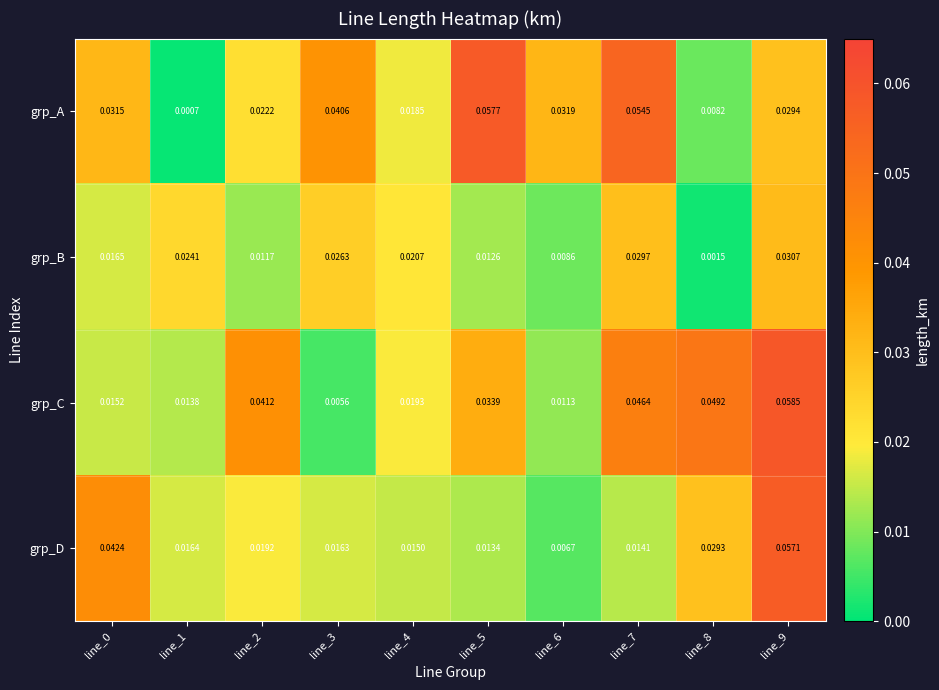

List the series in order of their peak value, lowest first.

grp_B, grp_D, grp_A, grp_C